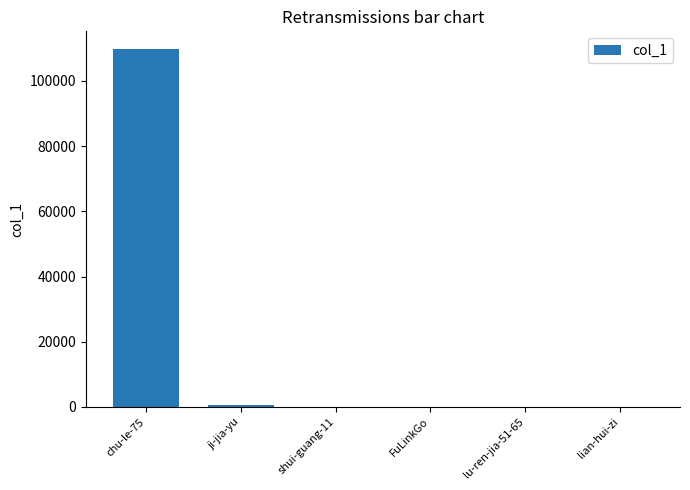

Count the number of categories in the chart.

6